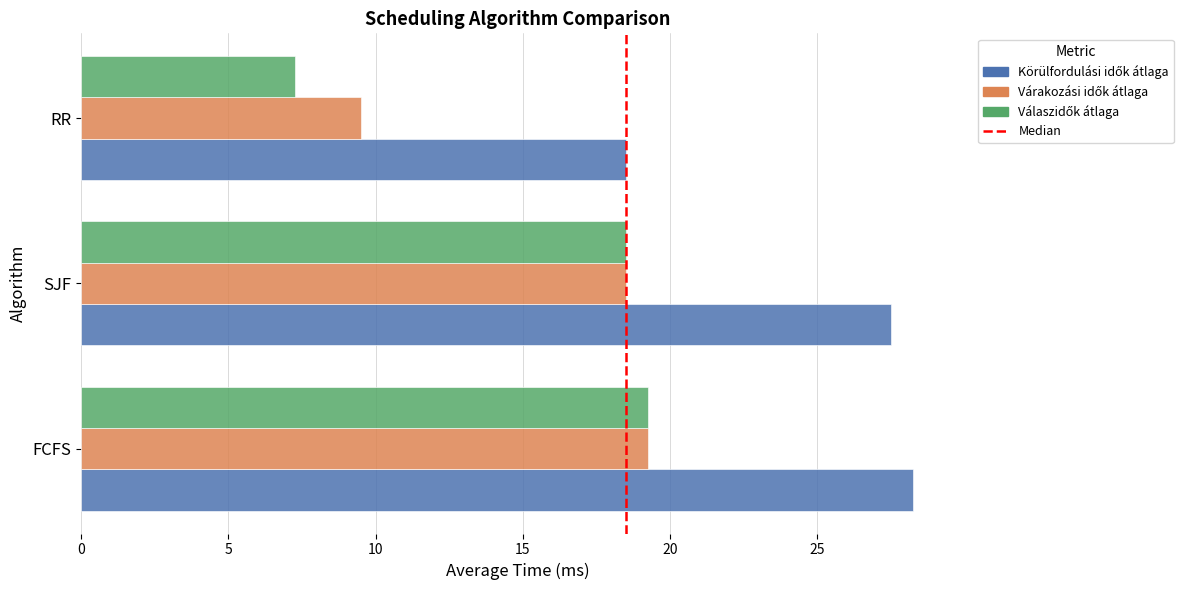

At which category does the chart reach its peak across all series?

FCFS